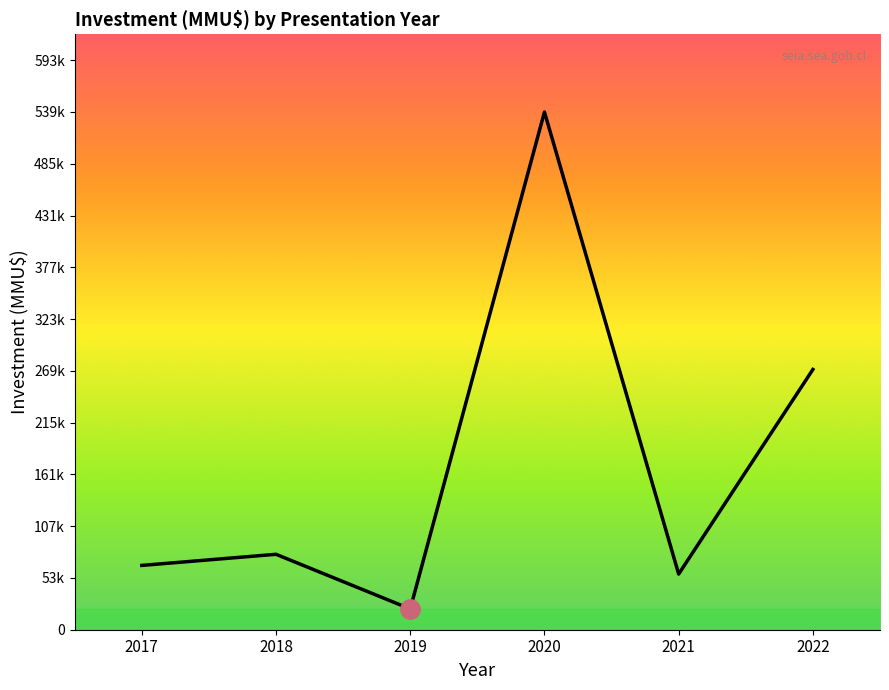

What is the ratio of the value at 2022 to the value at 2020?

0.5